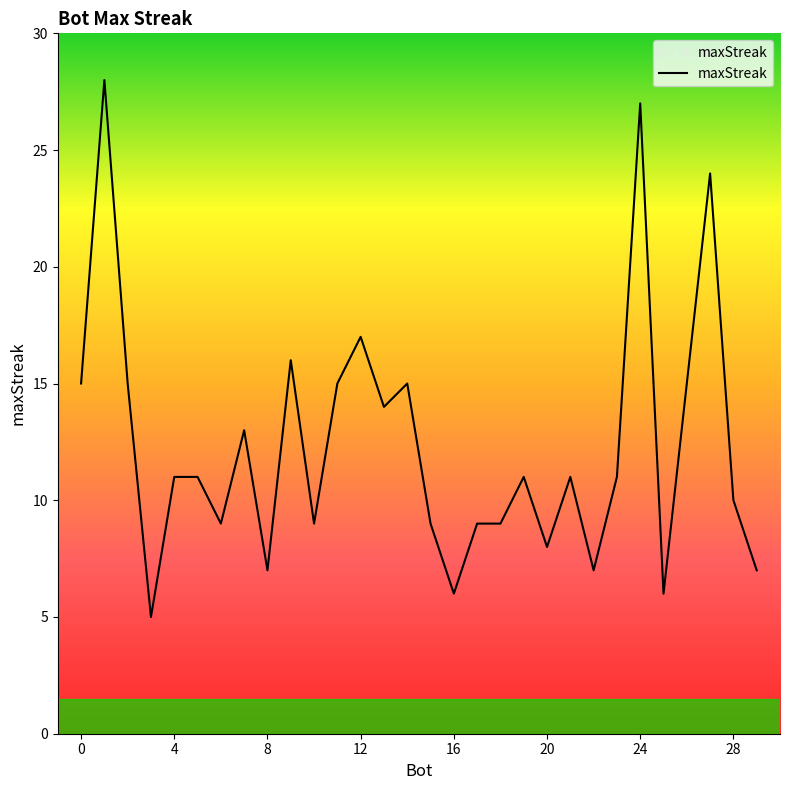

How many lines are shown in the chart?

1